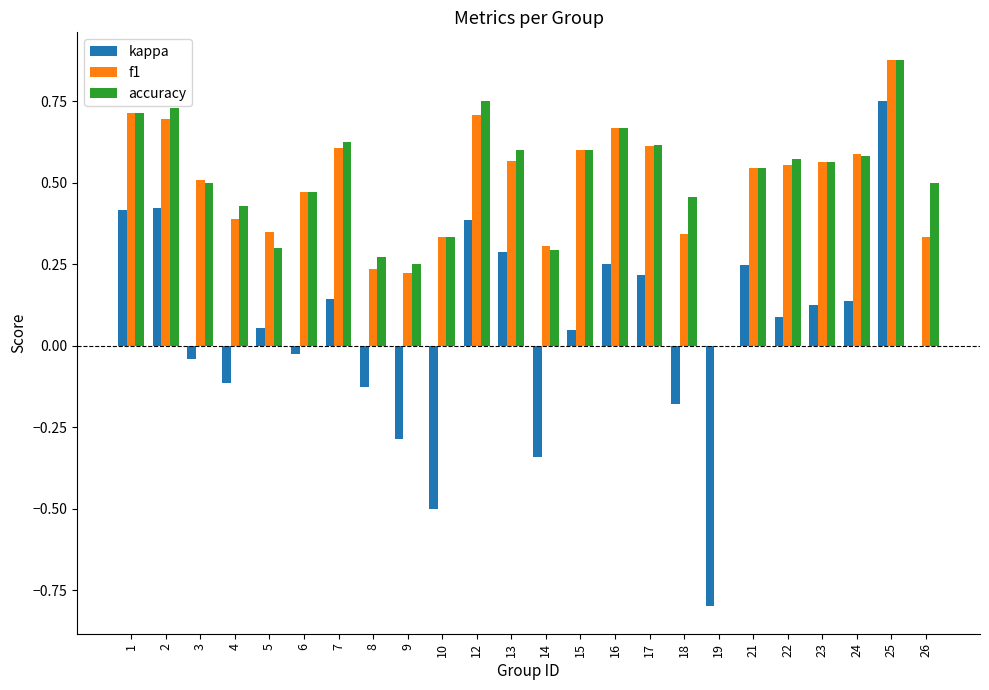

Is it true that f1 equals 1.2 at 2?

False